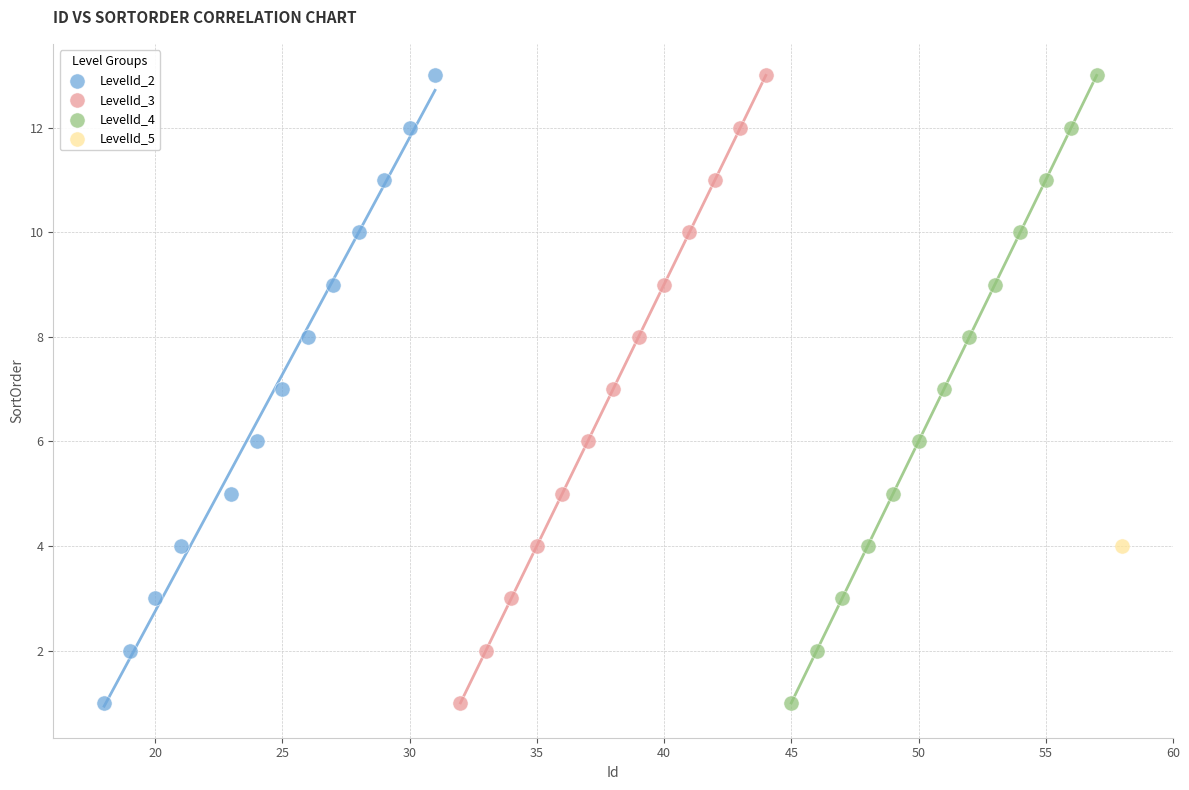

What are all the series names shown in the legend?

LevelId_2, LevelId_3, LevelId_4, LevelId_5